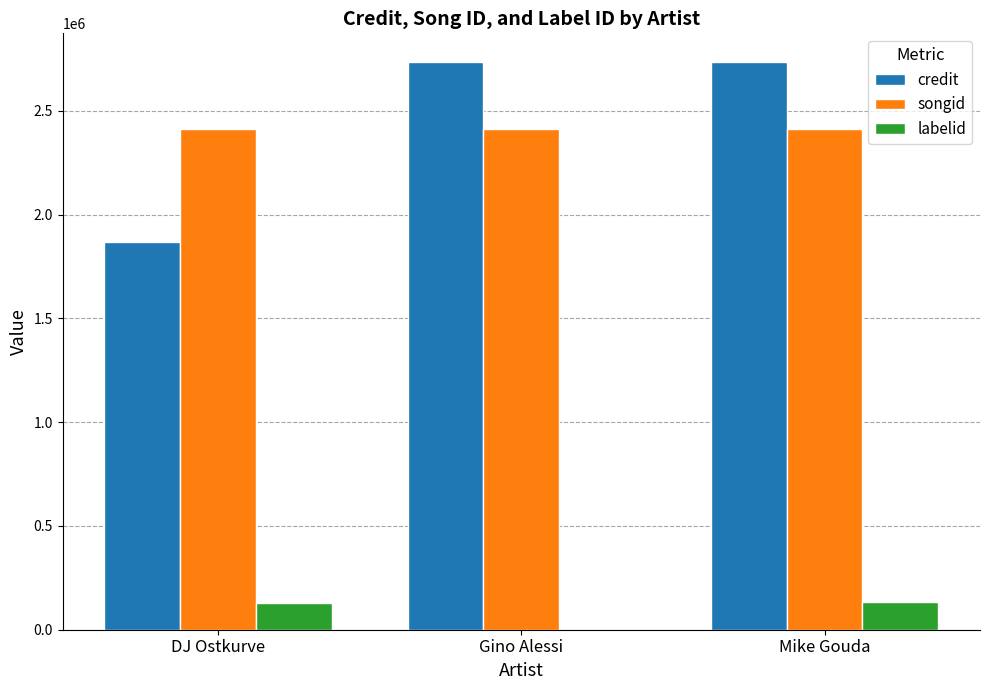

What are all the series names shown in the legend?

credit, songid, labelid